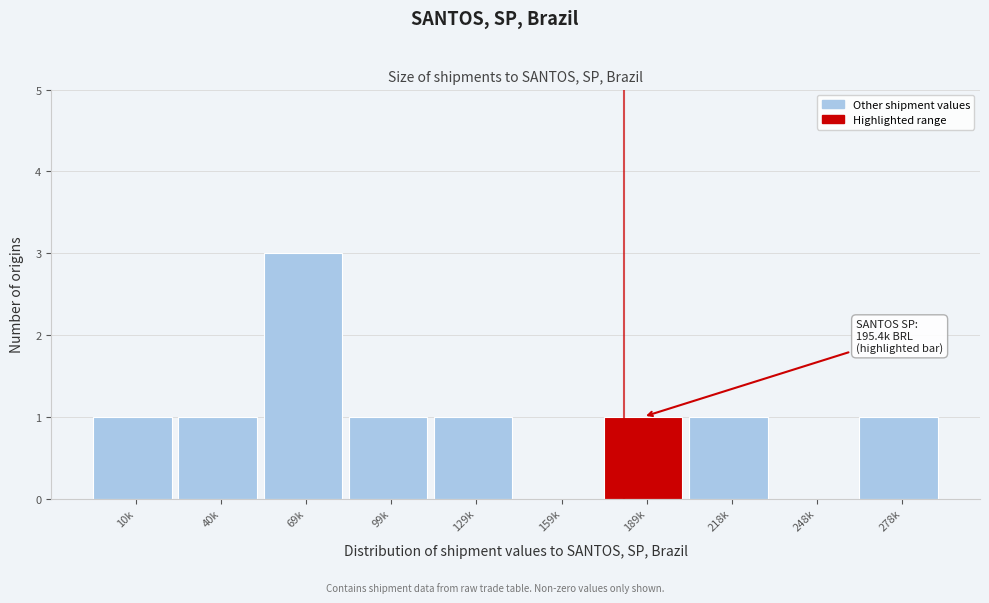

Reading left to right, list all the values displayed in this chart.

10k=1	40k=1	69k=3	99k=1	129k=1	159k=0	189k=1	218k=1	248k=0	278k=1